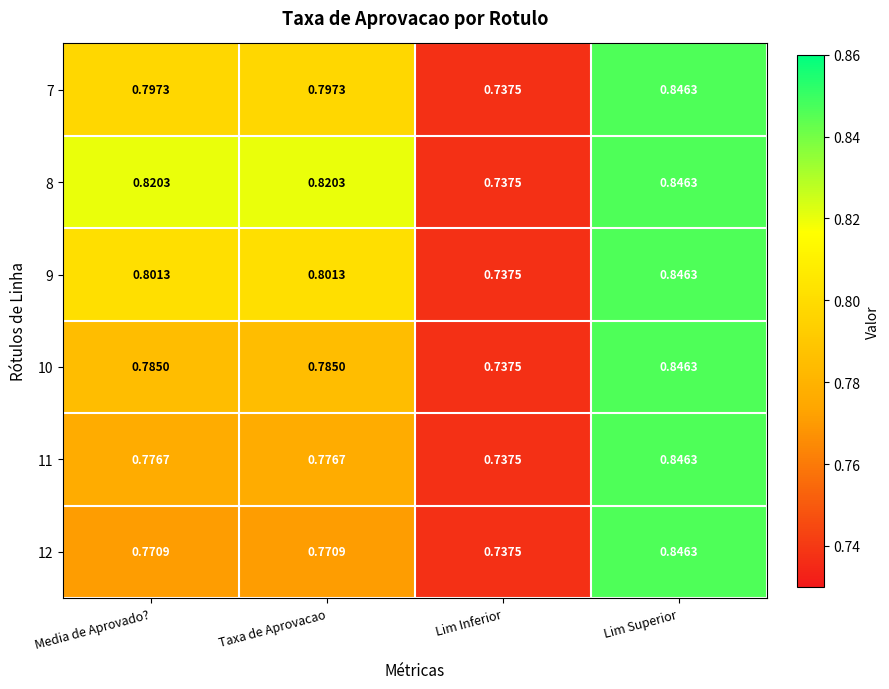

At which category is the sum across all series the highest?

Lim Superior